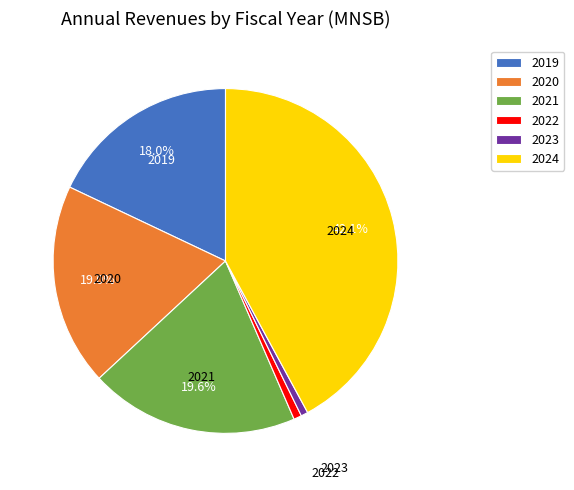

To the nearest percent, what is the difference between the largest and smallest slice percentages?

41%